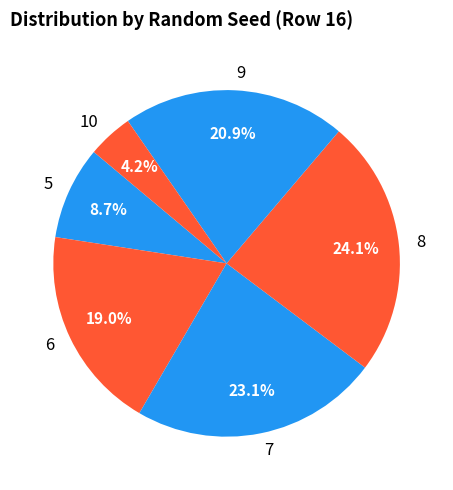

The 7 slice represents 23% of the pie. True or false?

True